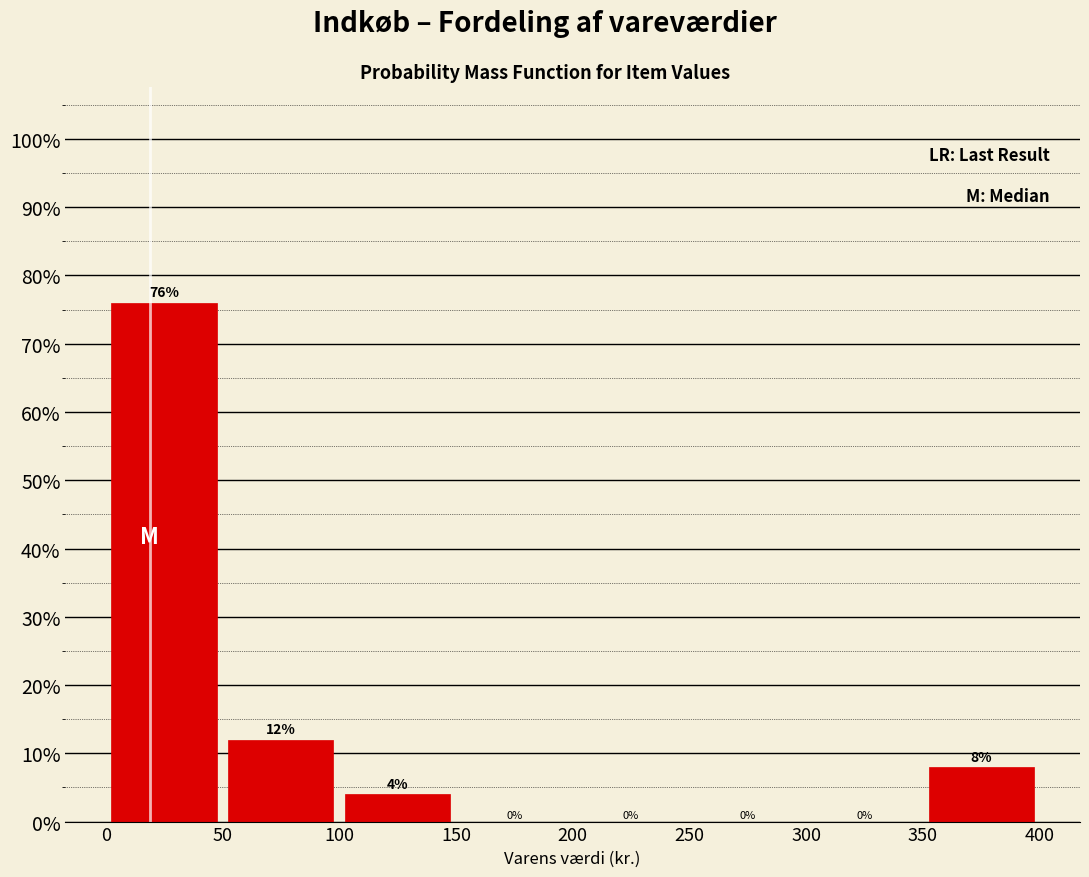

Reading left to right, transcribe this chart: for each bar, give the range it covers on the x-axis and its height.

0 to 50: 76
50 to 100: 12
100 to 150: 4
150 to 200: 0
200 to 250: 0
250 to 300: 0
300 to 350: 0
350 to 400: 8